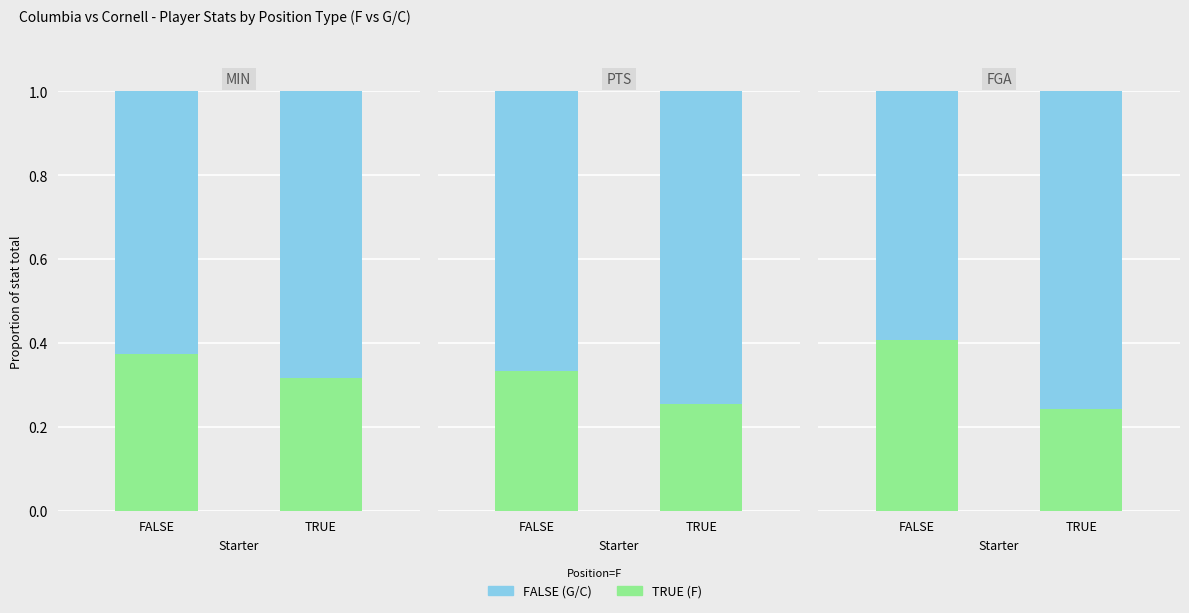

At which category does the chart reach its minimum across all series?

TRUE